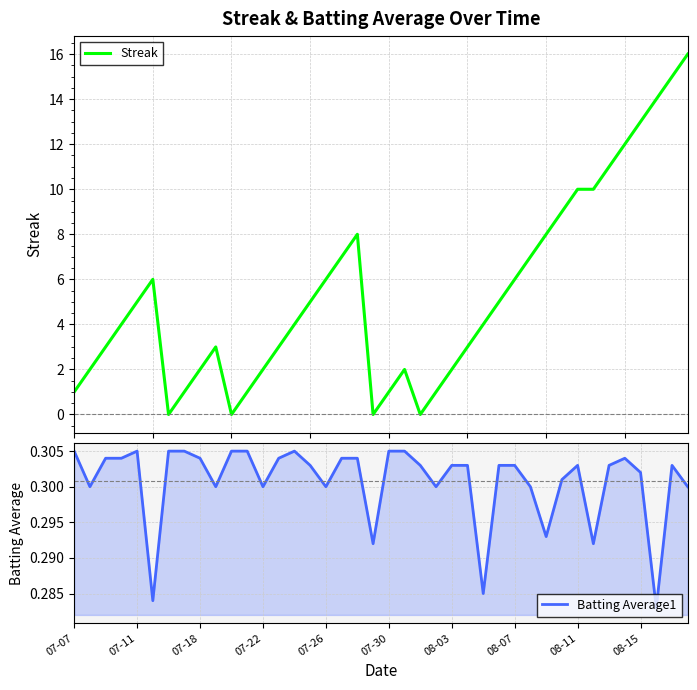

What is the total value across all series at 13?

3.3